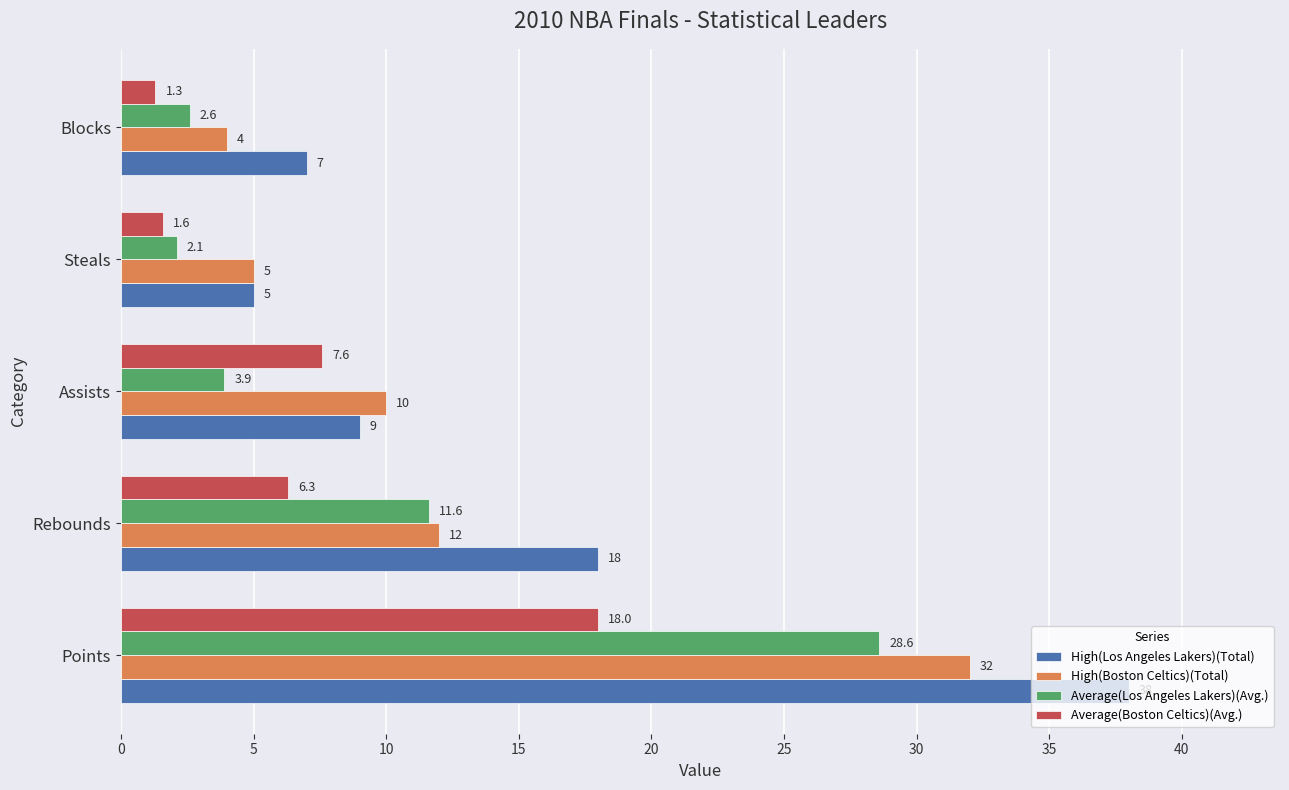

Which series has the widest spread of values?

High(Los Angeles Lakers)(Total)